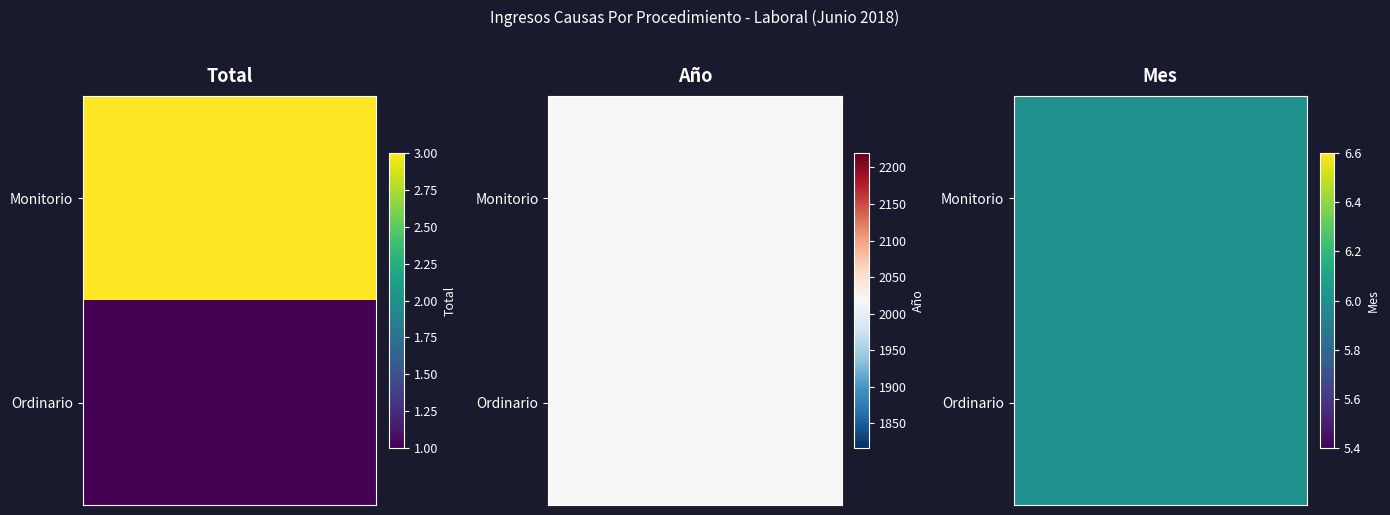

Reading left to right, list all the values displayed in this chart.

Monitorio: 3	2018	6
Ordinario: 1	2018	6